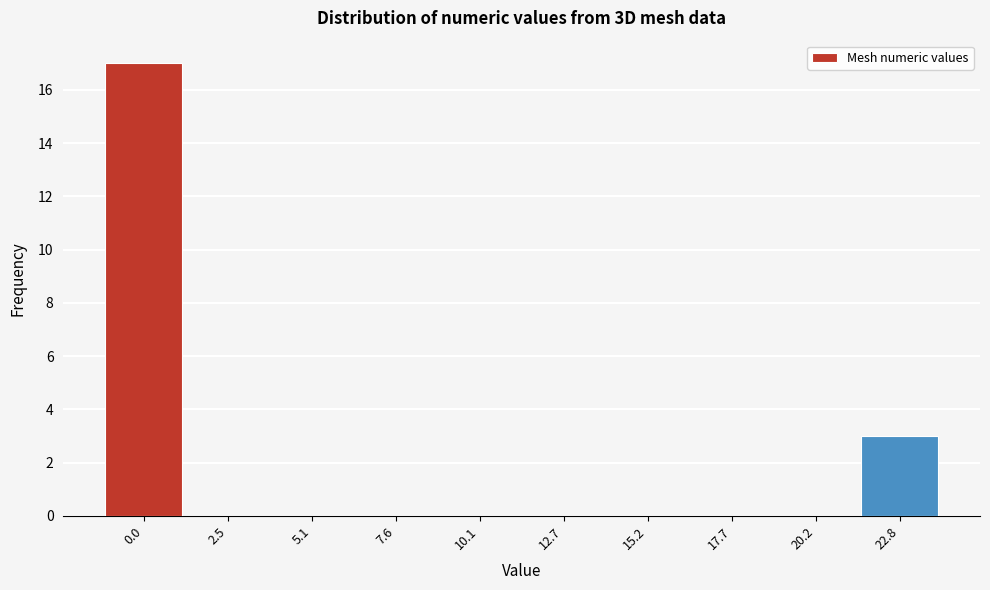

Reading right to left, what are all the values shown in this chart?

22.8=3	20.2=0	17.7=0	15.2=0	12.7=0	10.1=0	7.6=0	5.1=0	2.5=0	0.0=17